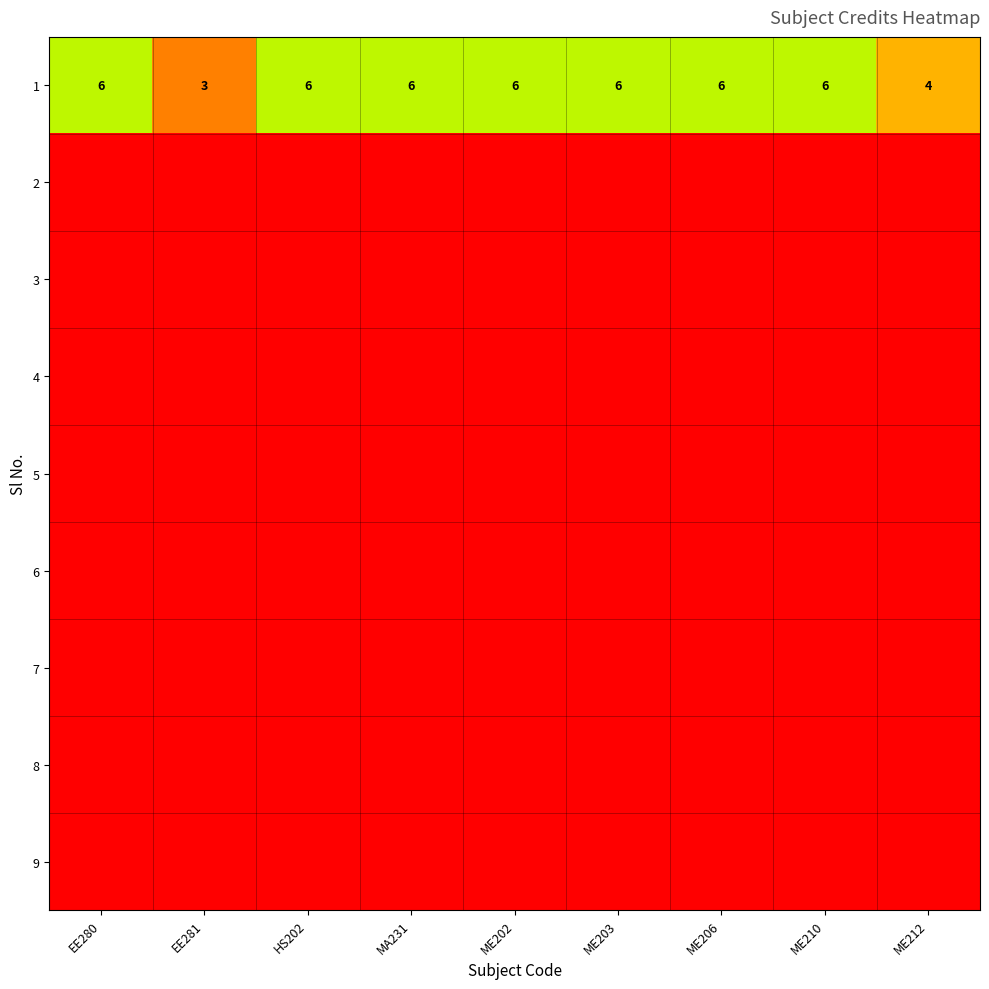

Read the 1 value at ME206.

6